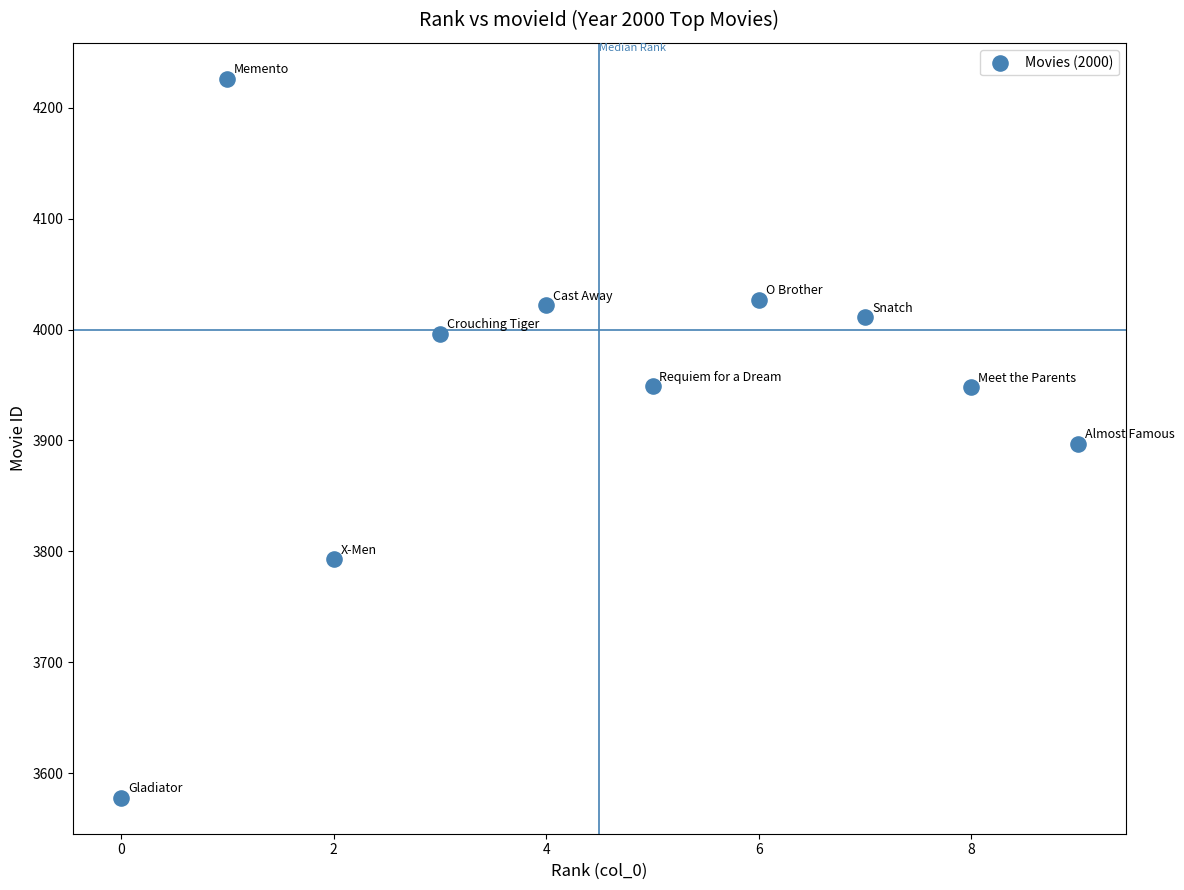

What is the range of Y values (max minus min)?

648